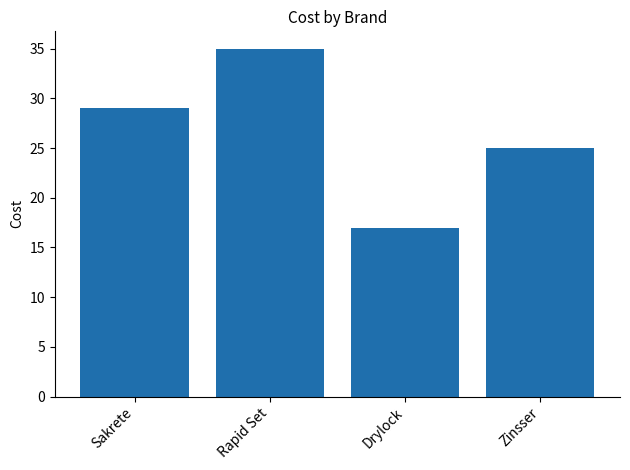

Are the bars grouped side by side (vs. stacked)?

No